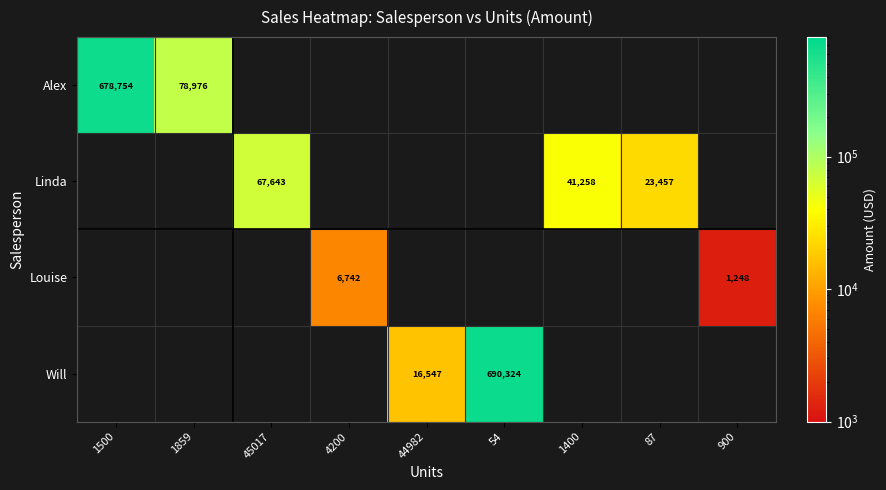

The value of Linda at 87 is 32978. True or false?

False